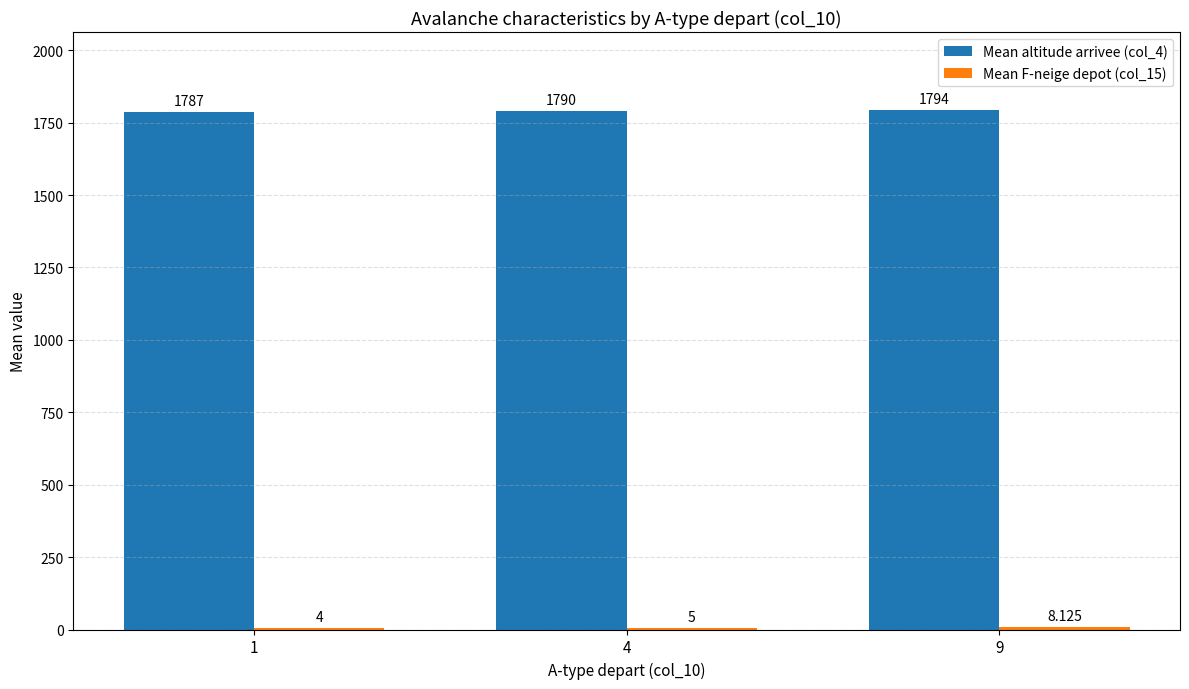

Are the bars horizontal?

No